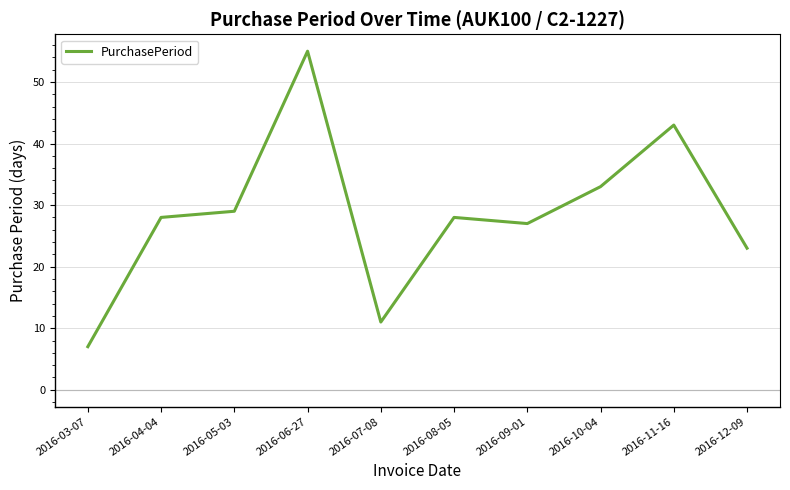

Reading left to right, extract all data points from this chart.

7	28	29	55	11	28	27	33	43	23